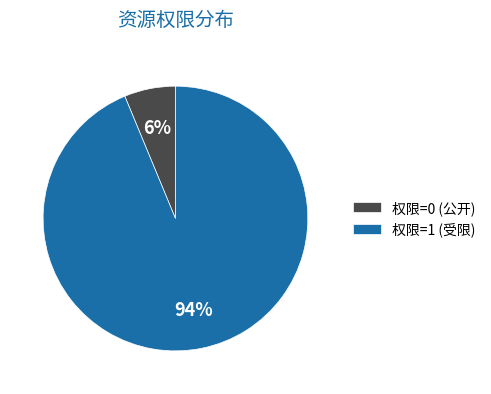

How many slices are in this pie chart?

2